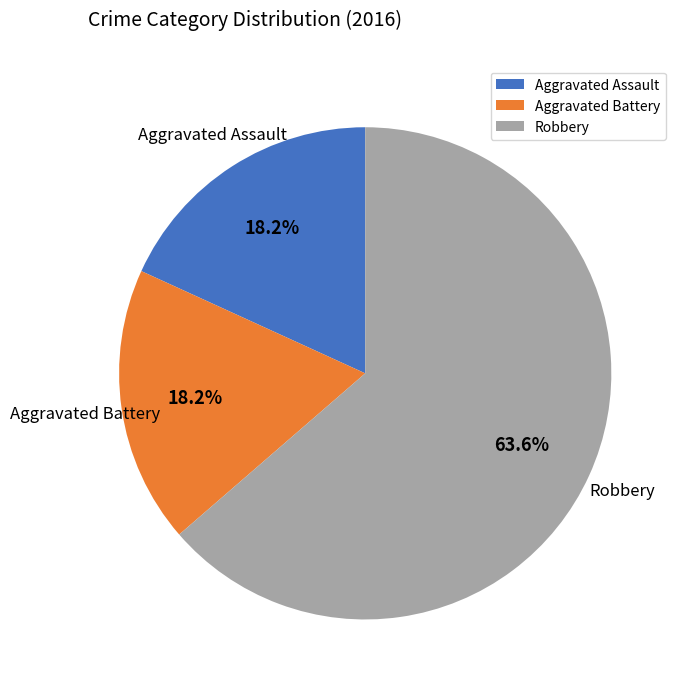

Combined, do Aggravated Battery and Robbery account for over 50%?

Yes